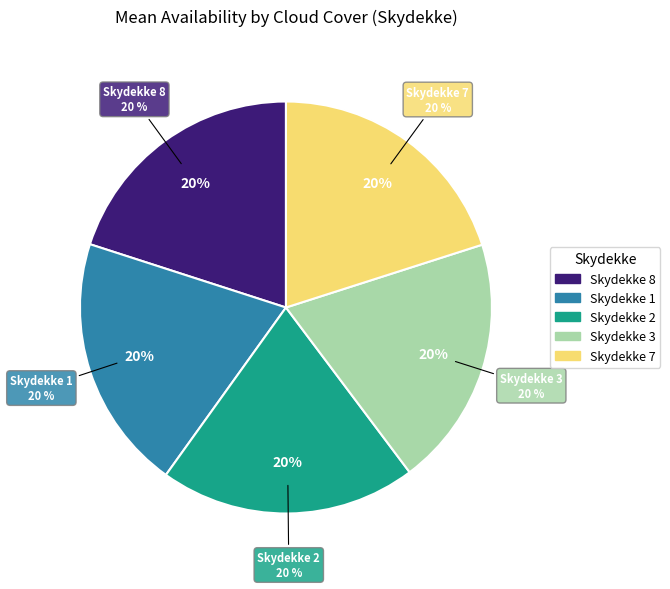

Is 7-8 the majority of the pie?

No